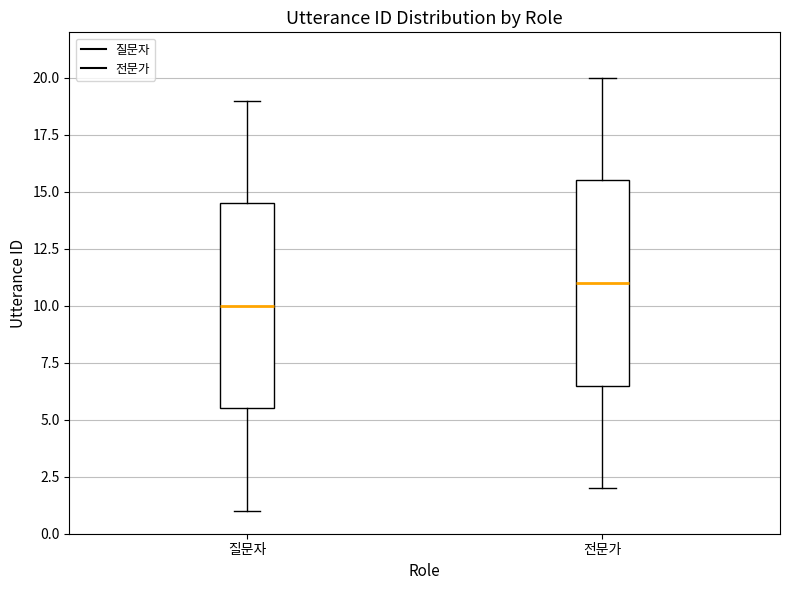

Reading left to right, read every box against the y-axis: the position of its median line, the range the box covers, and the ends of its whiskers. The values are not printed on the chart, so give them approximately, as read against the axis.

질문자: median 10.0, box 5.5 to 14.5, whiskers 1.0 to 19.0
전문가: median 11.0, box 6.5 to 15.5, whiskers 2.0 to 20.0